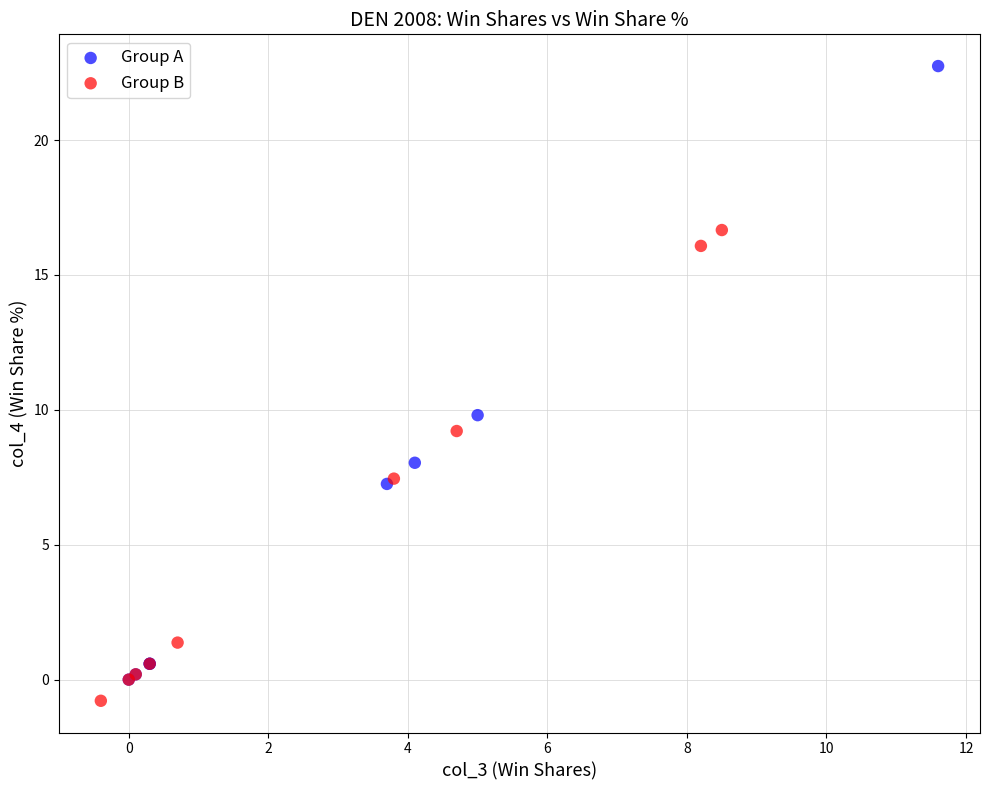

Which series contains the highest Y value?

Group A